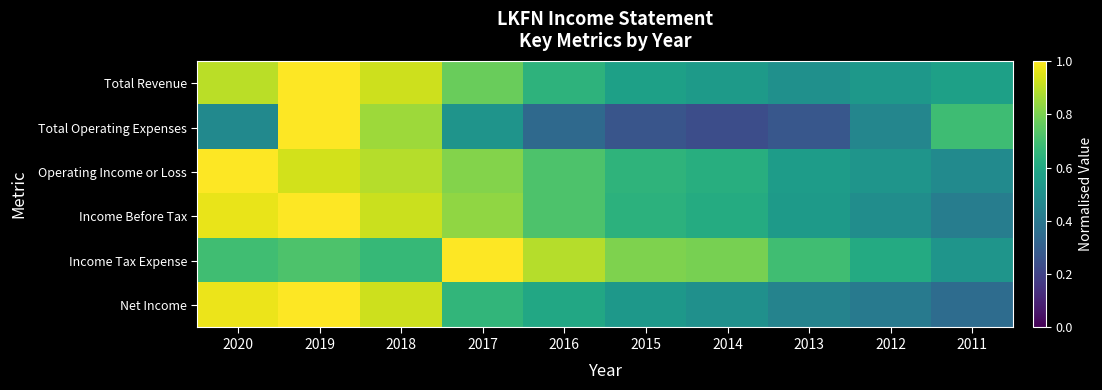

Which category has the highest value across all series?

2019